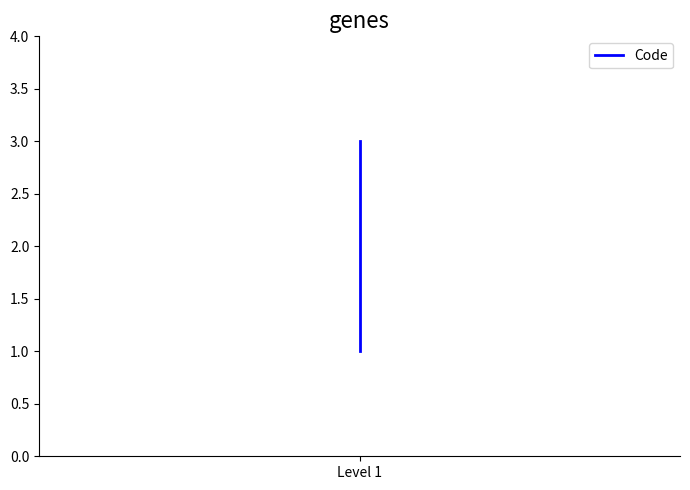

Which label corresponds to the smallest value in the chart?

Level 1